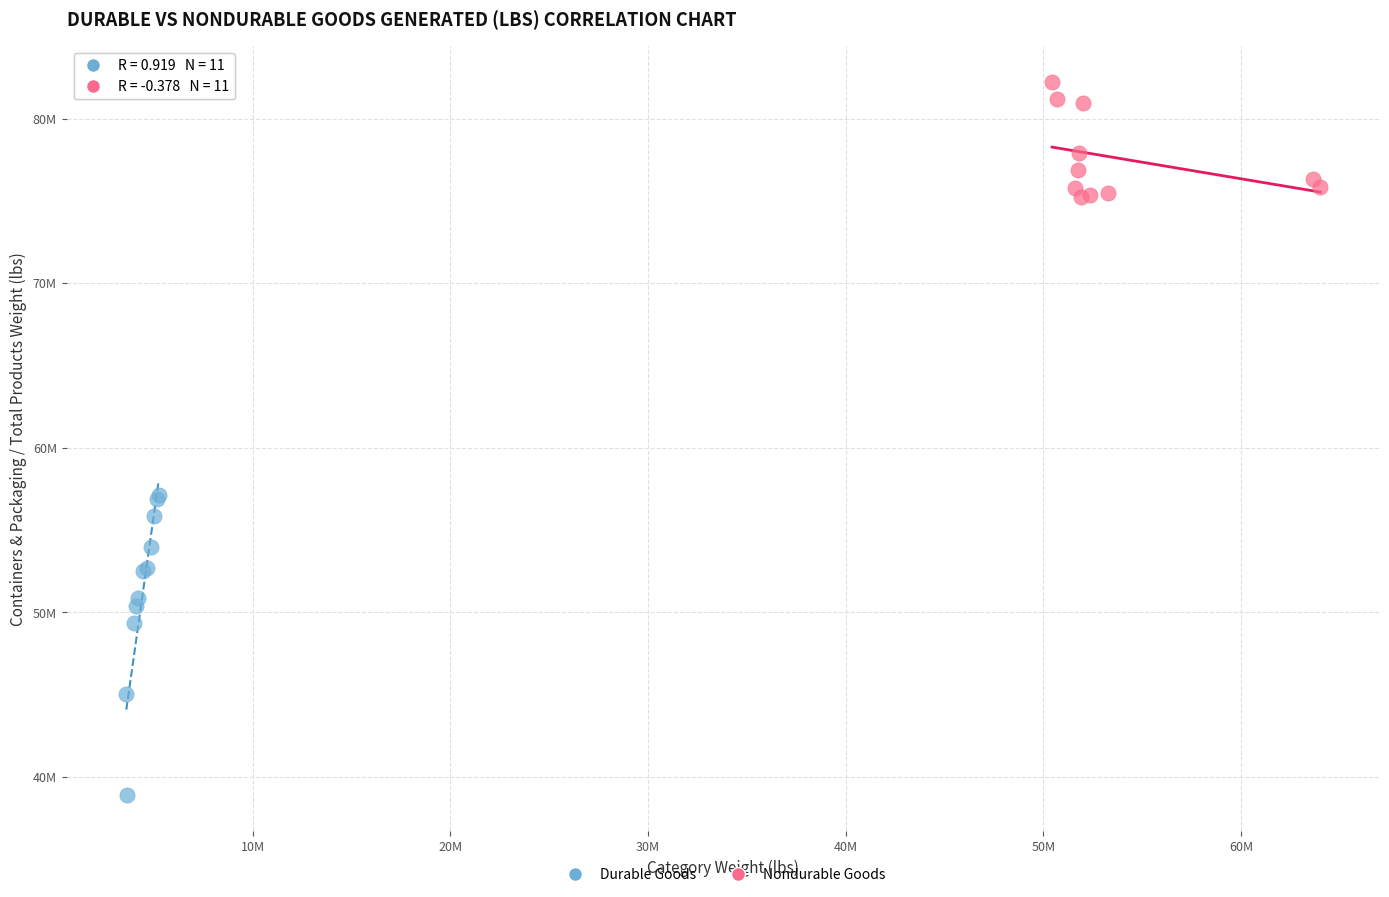

What are all the series names shown in the legend?

Durable Goods, Nondurable Goods